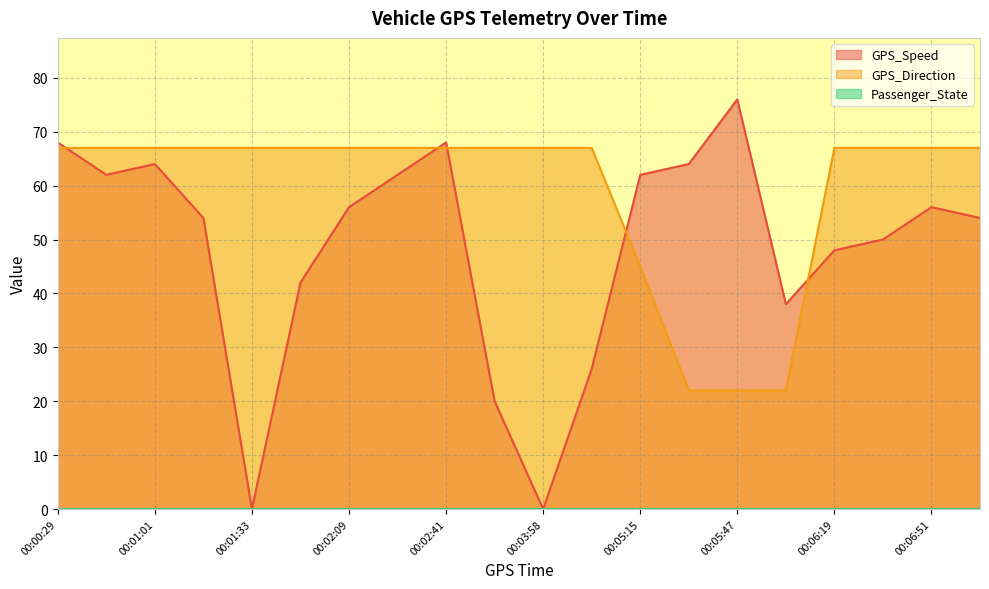

How many categories are shown in the chart?

20